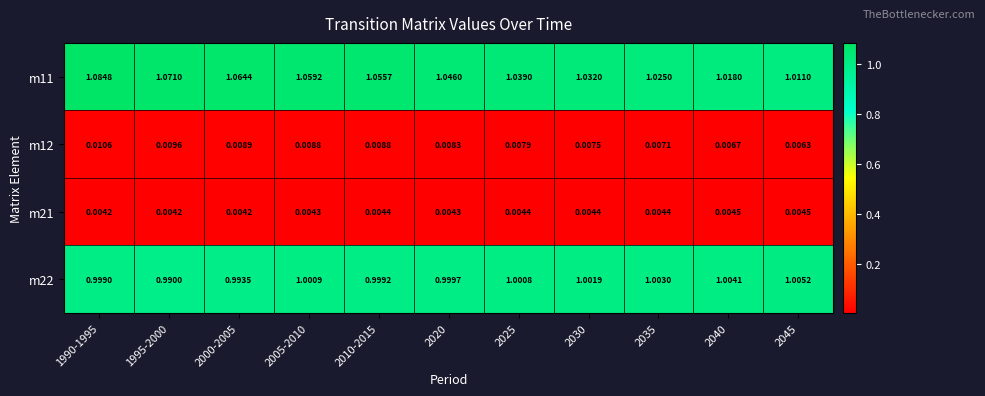

What is the total value across all series at 1990-1995?

2.1